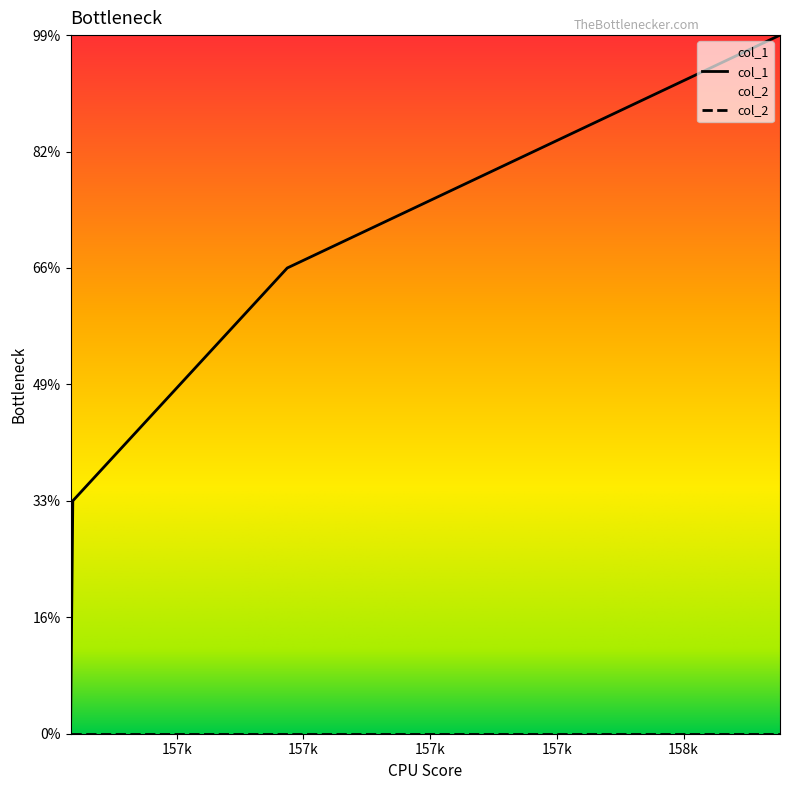

Does the chart display data point markers on the line(s)?

No